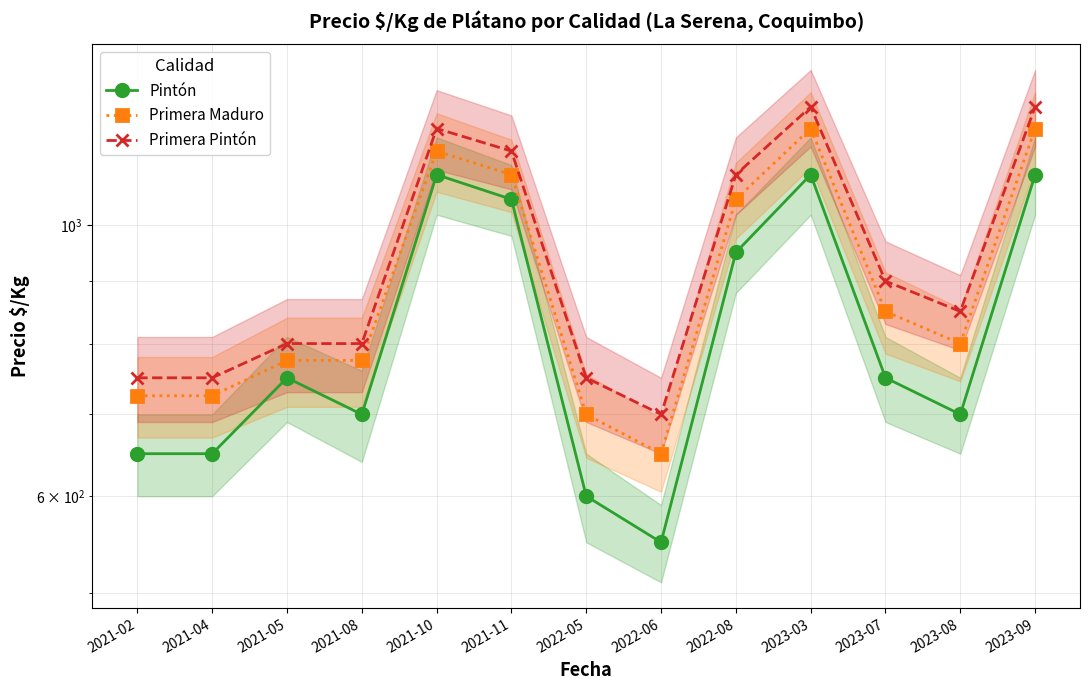

Rank the series by their average value, from lowest to highest.

Pintón, Primera Maduro, Primera Pintón